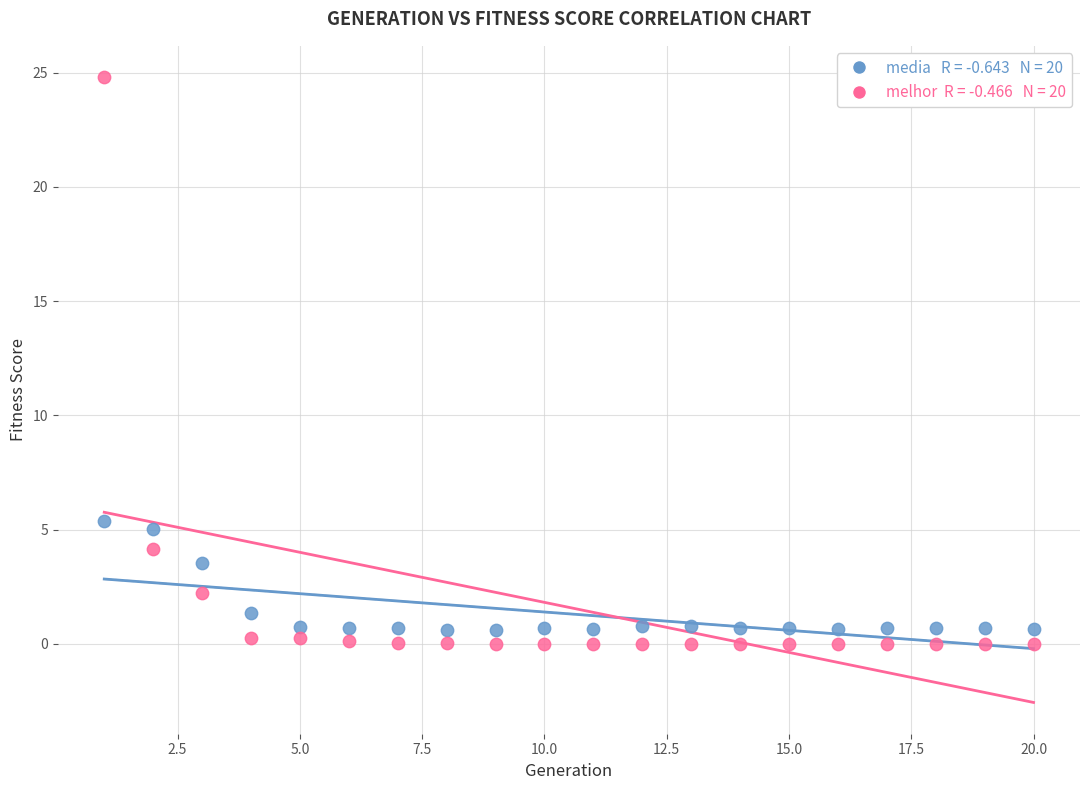

Across all data points, what is the range of X values (max minus min)?

19.0